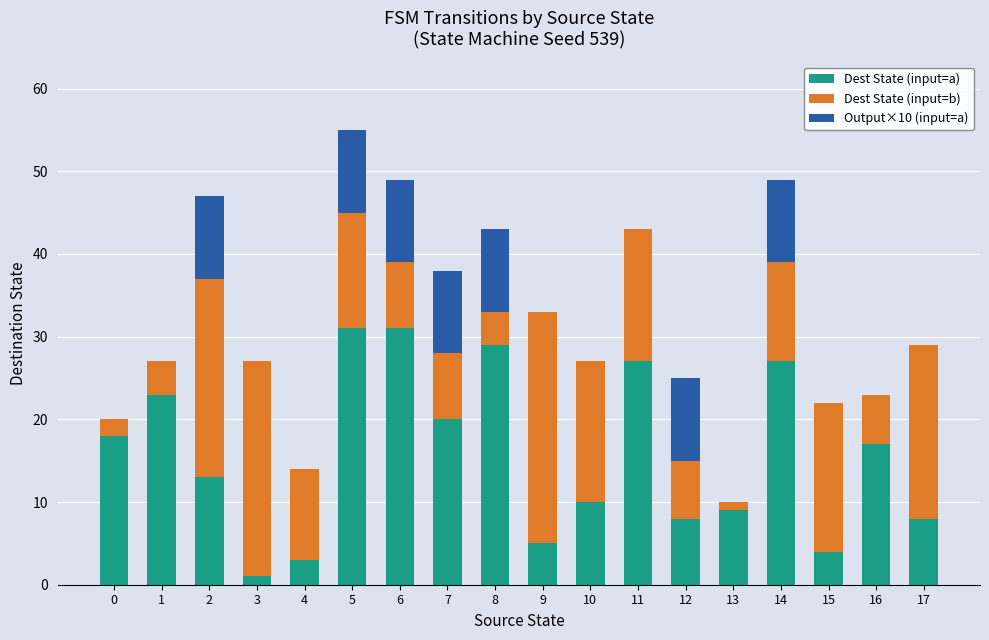

True or false: Dest State (input=a) has a value of 9 at 14.

False